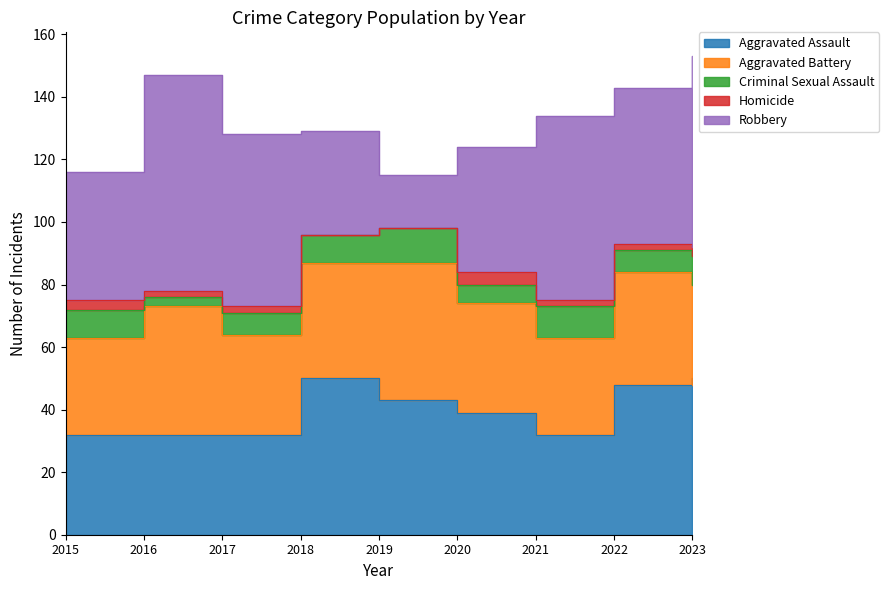

Reading left to right, what are all the values shown in this chart?

Aggravated Assault: 32	32	32	50	43	39	32	48	50
Aggravated Battery: 31	41	32	37	44	35	31	36	30
Criminal Sexual Assault: 9	3	7	9	11	6	10	7	9
Homicide: 3	2	2	0	0	4	2	2	3
Robbery: 41	69	55	33	17	40	59	50	61